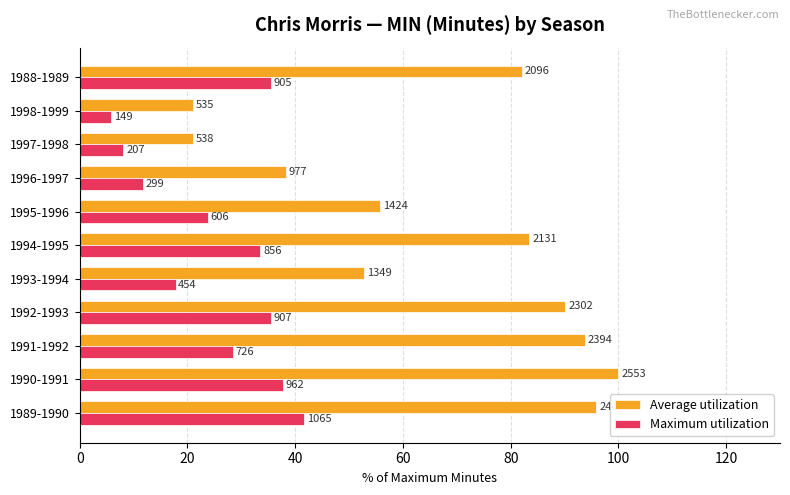

What are all the series names shown in the legend?

Average utilization, Maximum utilization